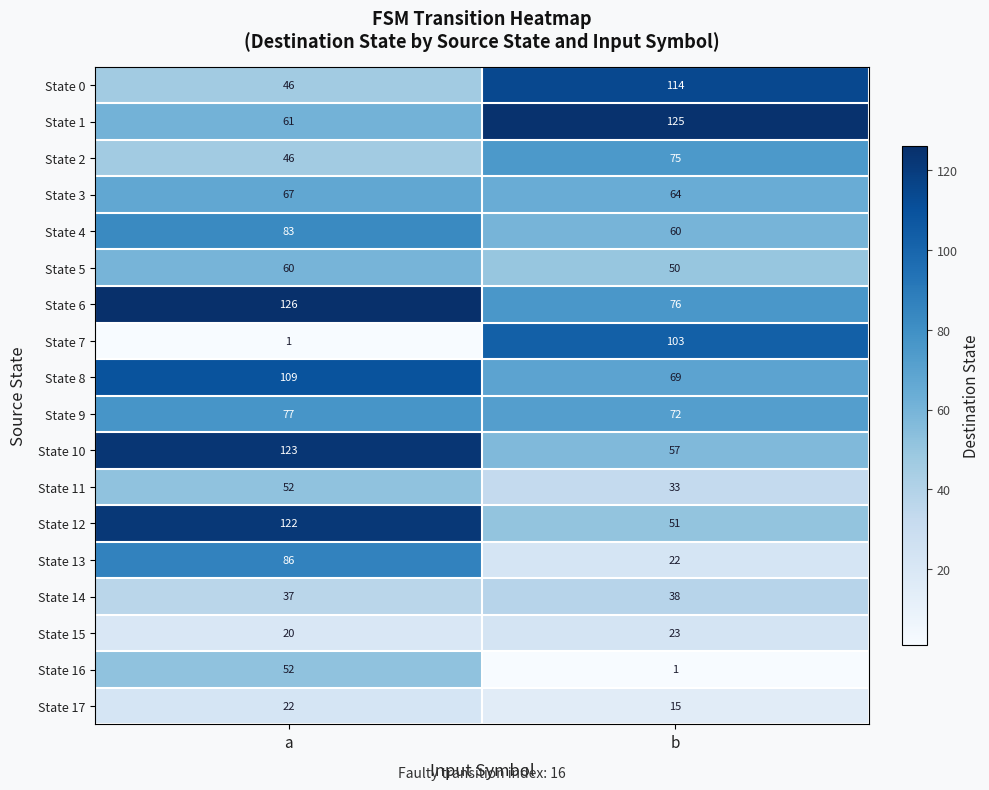

Is it true that State 6 equals 76 at b?

True